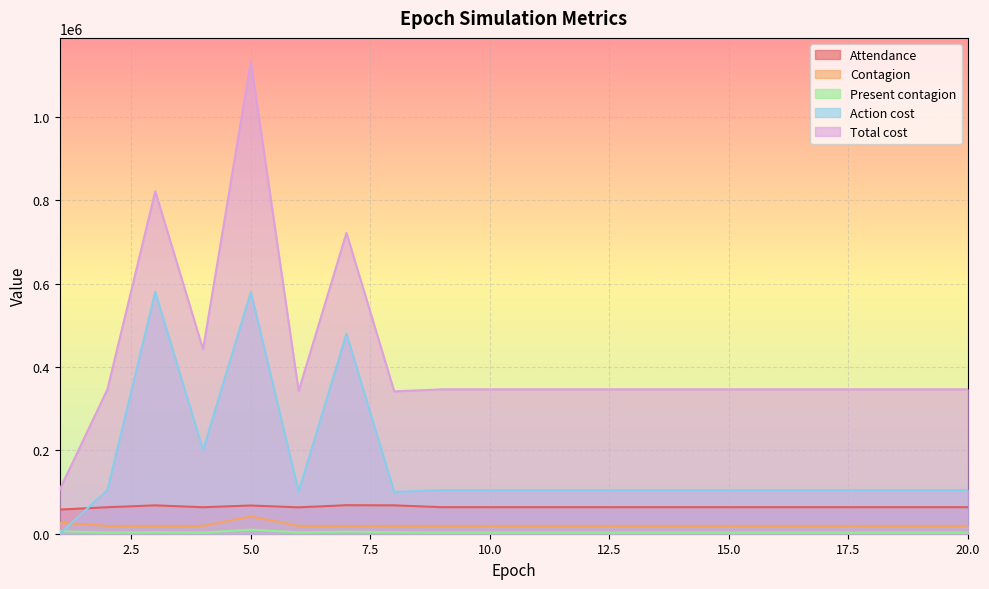

Does the chart display data point markers on the line(s)?

No